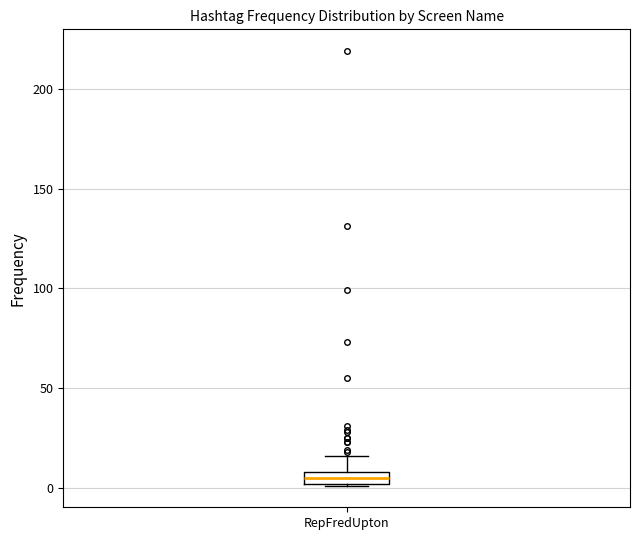

Where does the upper whisker of the box for RepFredUpton end on the y-axis? The values are not printed on the chart, so give them approximately, as read against the axis.

15